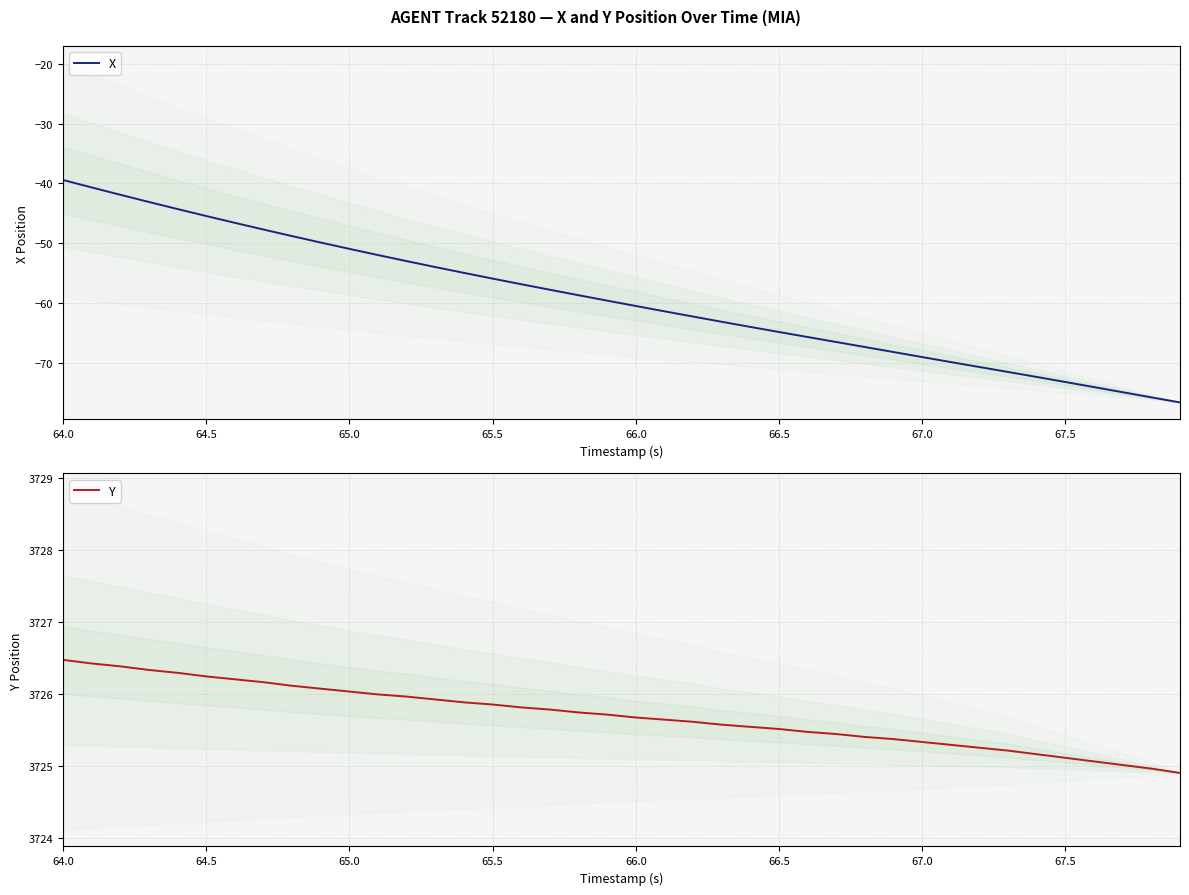

List the series in order of their peak value, lowest first.

X, Y